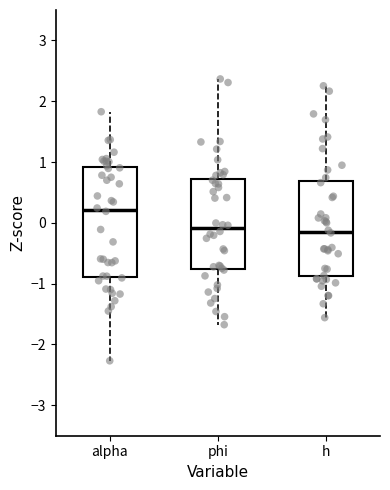

Reading left to right, read every box against the y-axis: the position of its median line, the range the box covers, and the ends of its whiskers. The values are not printed on the chart, so give them approximately, as read against the axis.

alpha: median 0.2, box -0.9 to 0.9, whiskers -2.3 to 1.8
phi: median -0.1, box -0.8 to 0.7, whiskers -1.7 to 2.4
h: median -0.1, box -0.9 to 0.7, whiskers -1.6 to 2.3